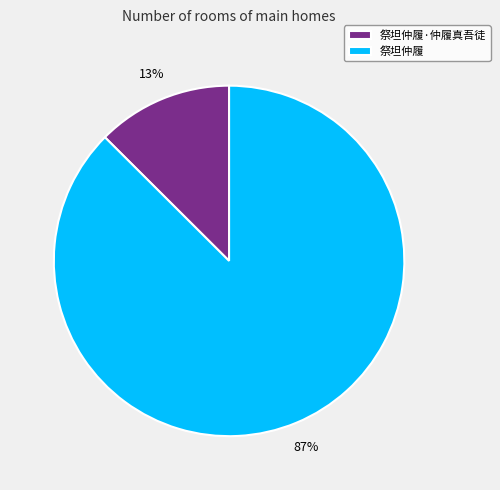

Between 祭坦仲履 and 祭坦仲履·仲履真吾徒, which is larger?

祭坦仲履